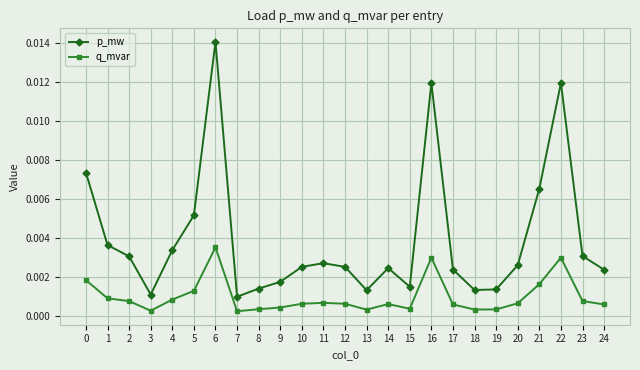

At which category does q_mvar reach its first local valley?

3